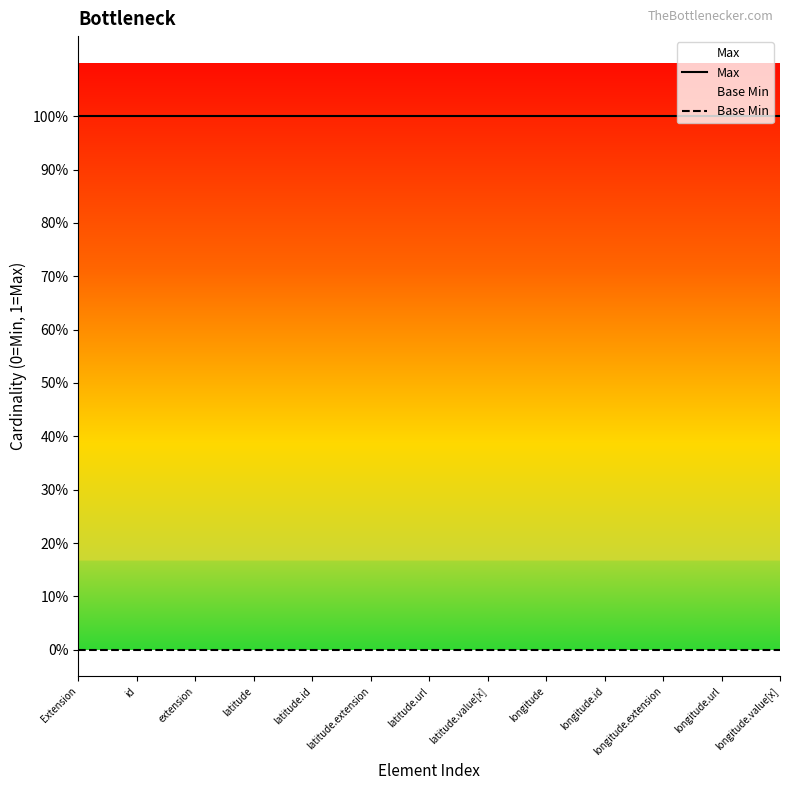

True or false: Max has more than 2 points higher than both neighbors.

False